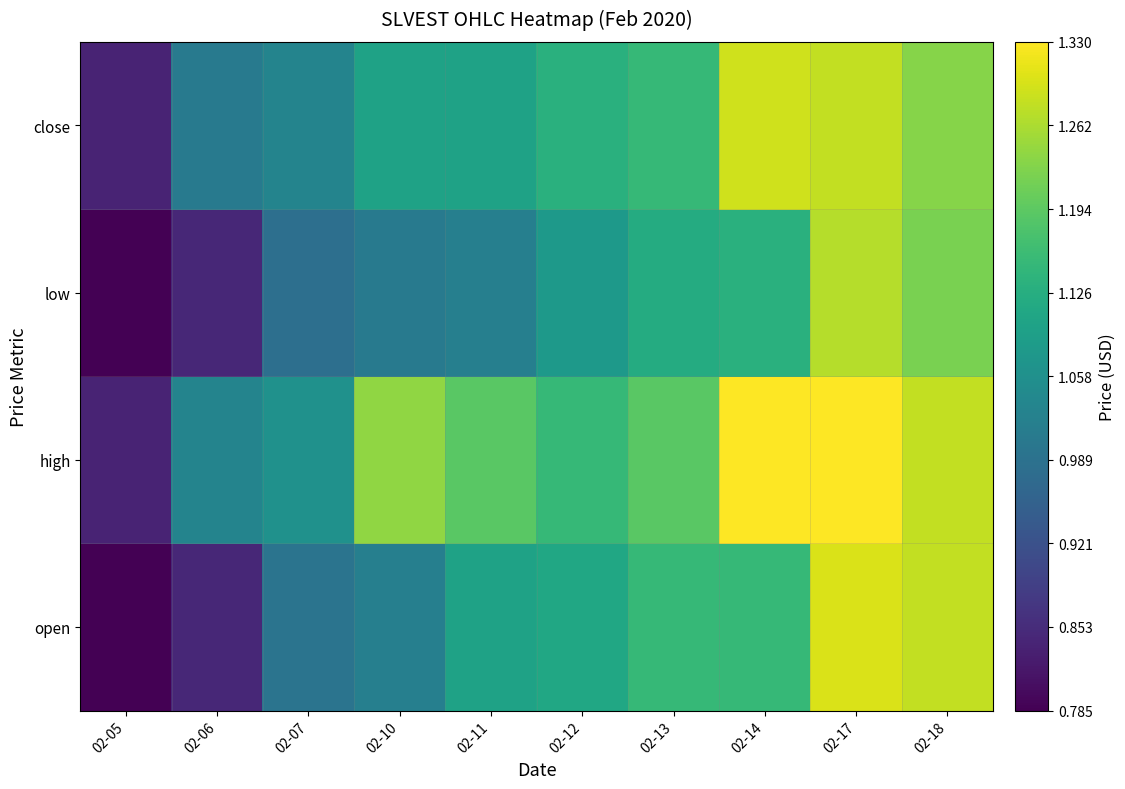

Which category has the lowest value across all series?

02-05